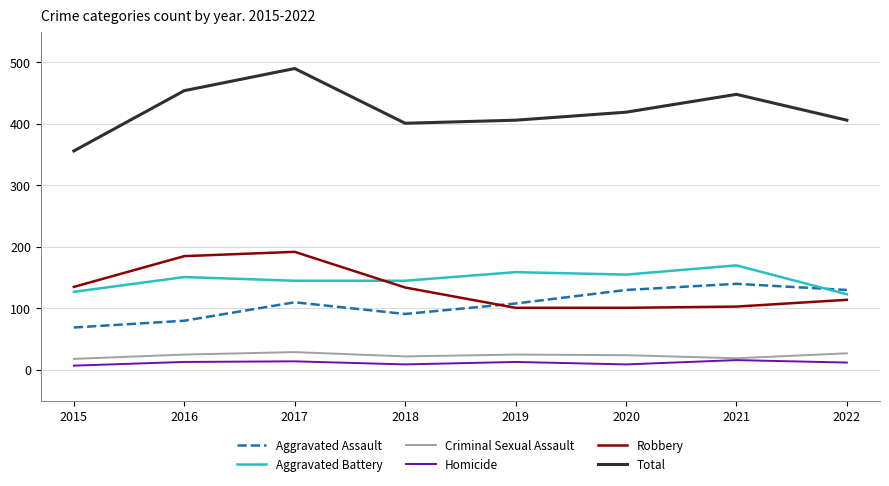

Which series has the widest spread of values?

Total